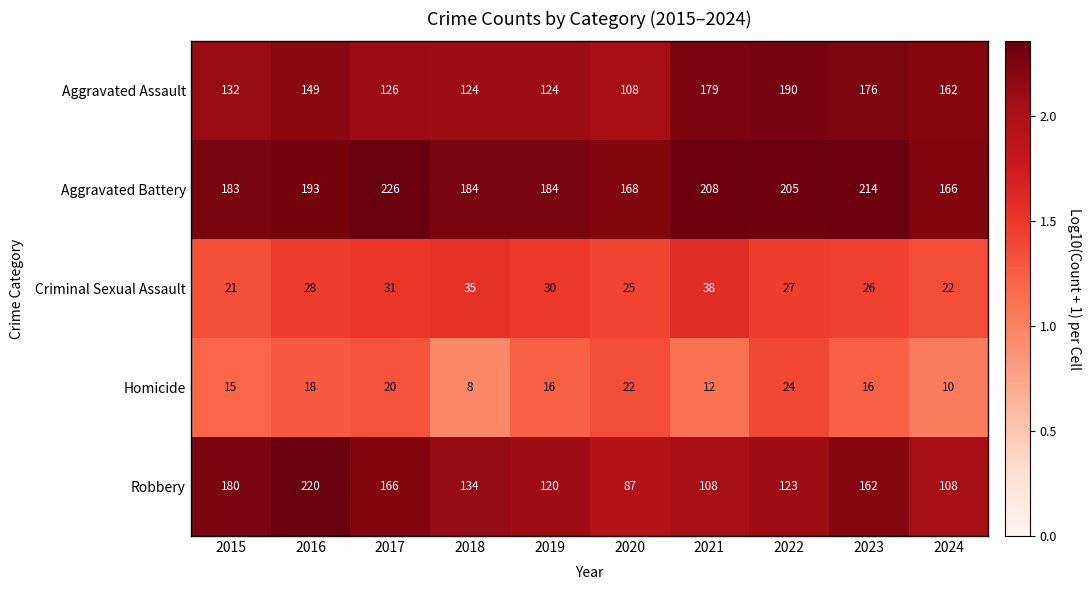

Which series has the largest total across all categories?

Aggravated Battery